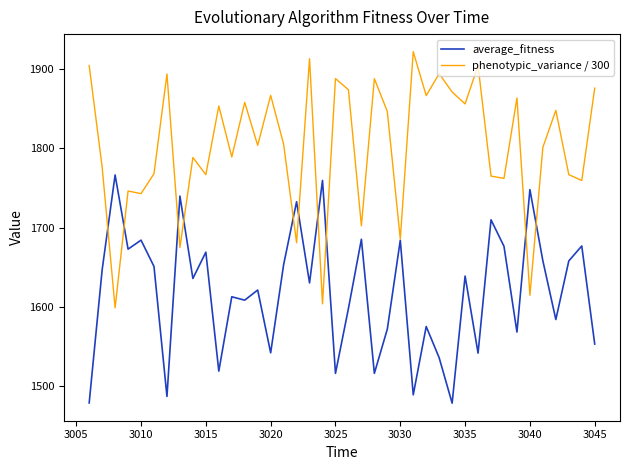

Rank the series by their maximum value, from lowest to highest.

average_fitness, phenotypic_variance / 300